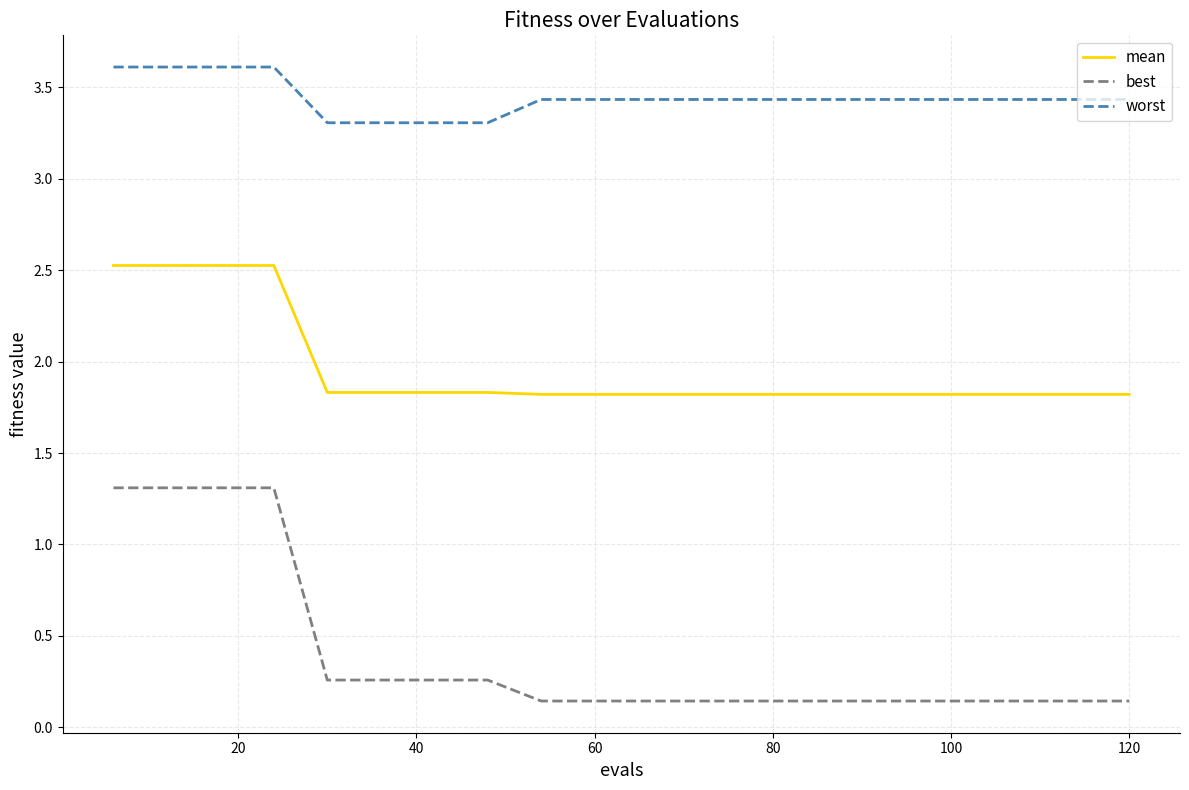

What is the average value of the worst series?

3.4